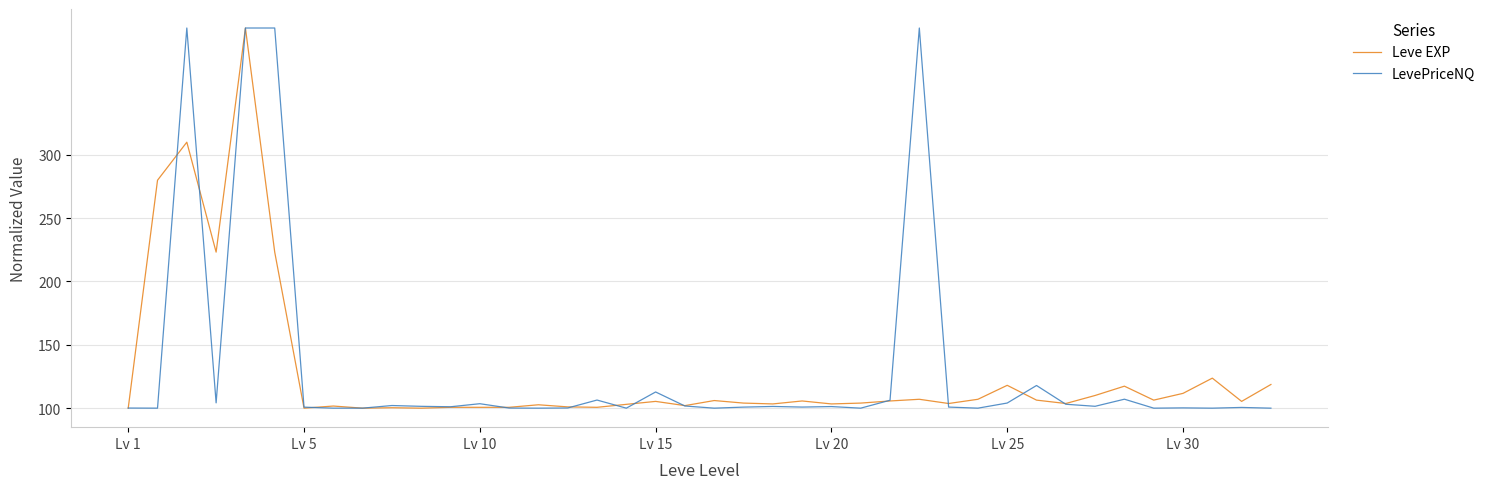

How many categories are shown in the chart?

40